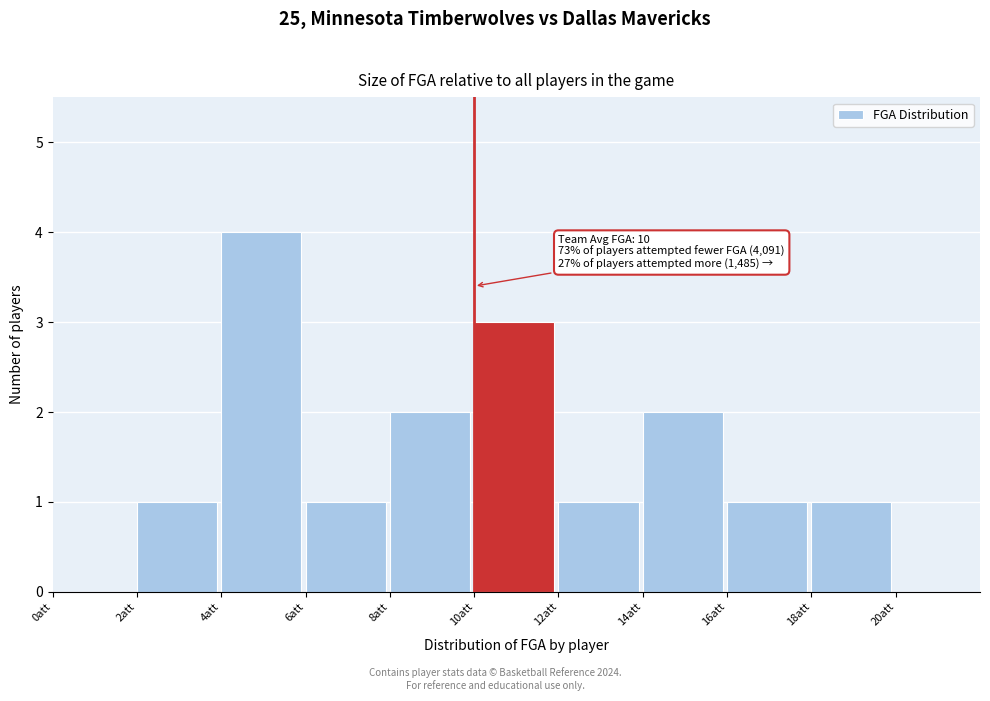

Over which range of the x-axis is the bar tallest?

4 to 6